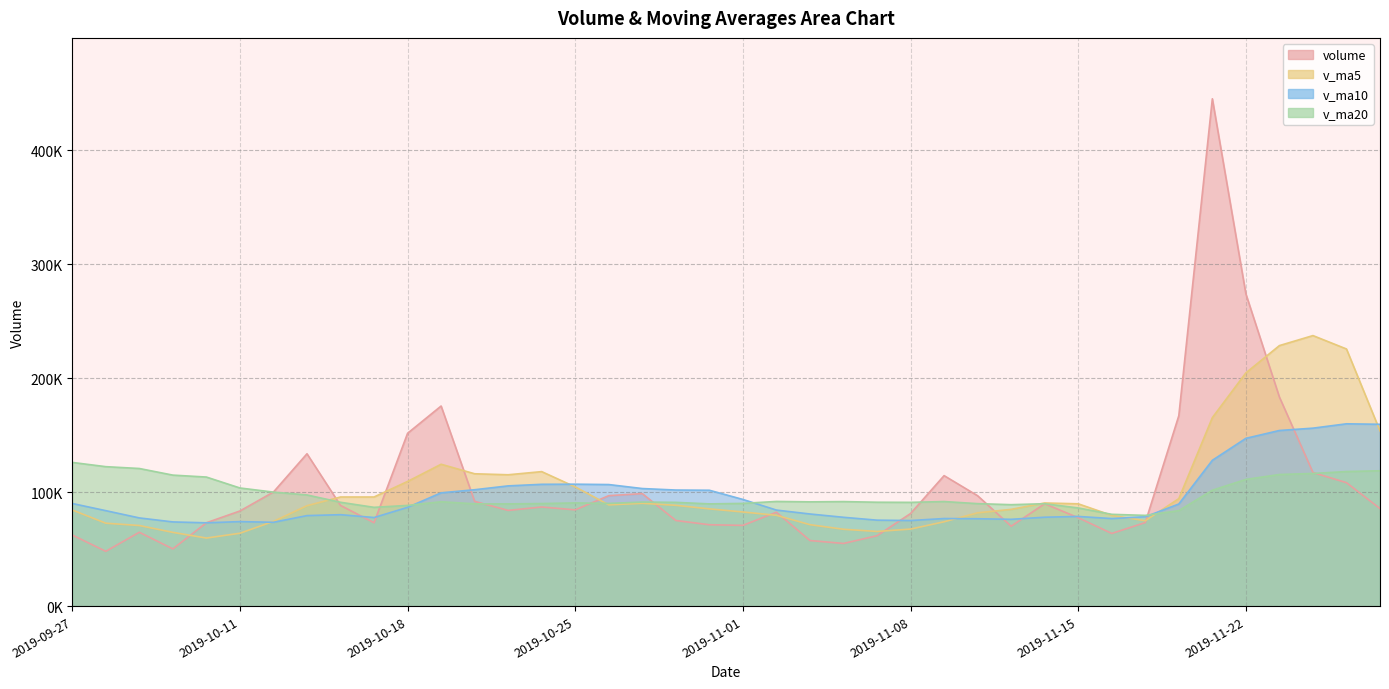

What is the spread (max minus min) of values at 2019-11-27?

117368.4